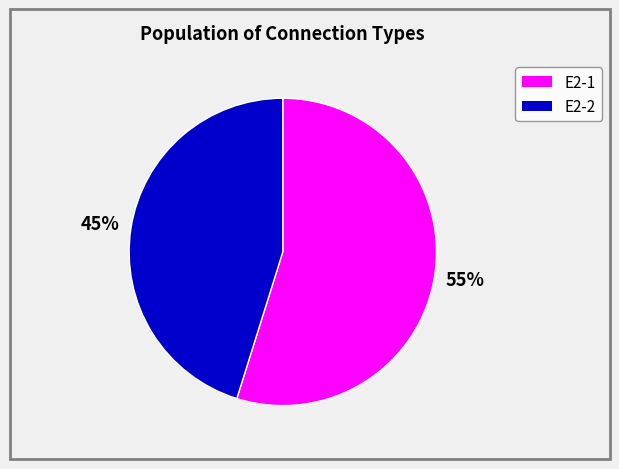

Is there any slice that represents more than half of the pie?

Yes